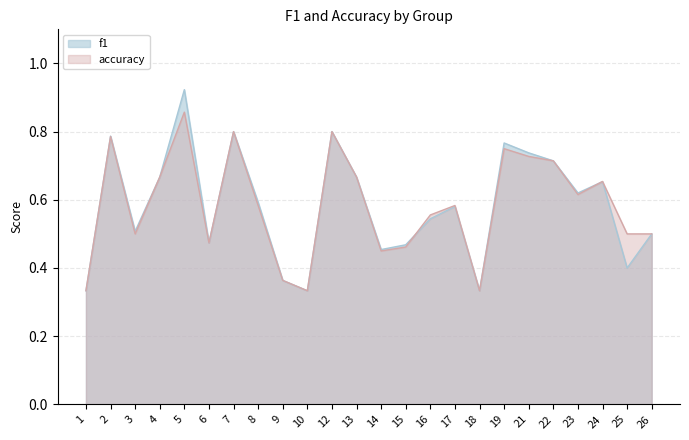

Rank the series by their average value, from lowest to highest.

accuracy, f1